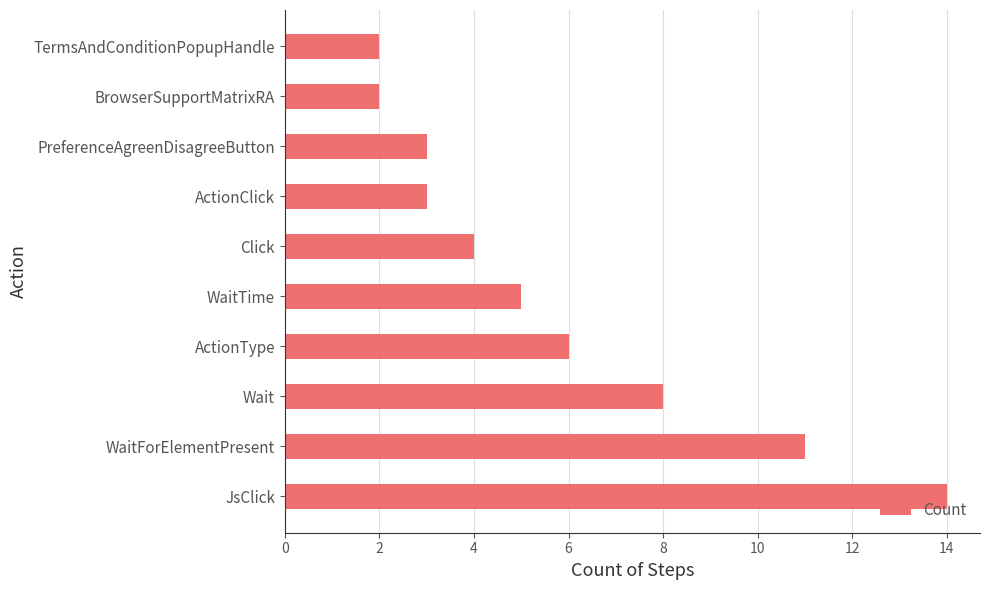

True or false: the data shows 8 at JsClick.

False